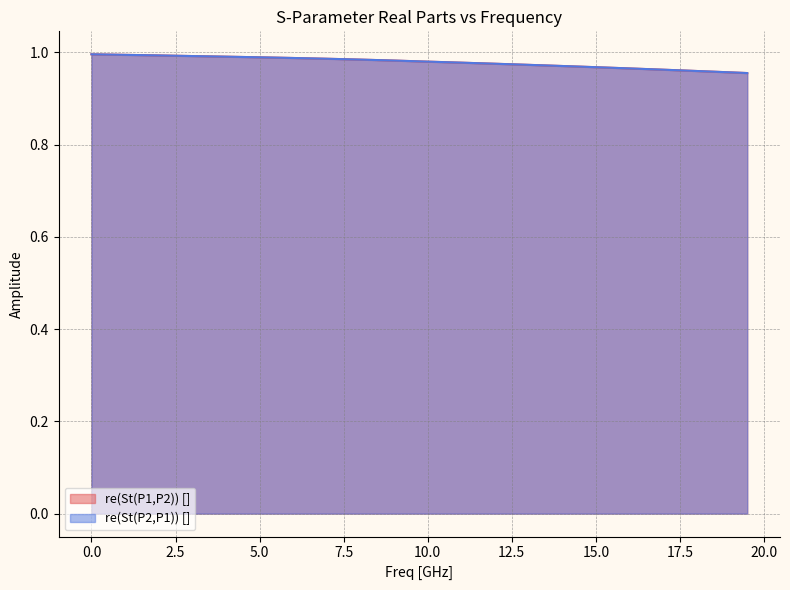

Which series has the widest spread of values?

re(St(P2,P1)) []